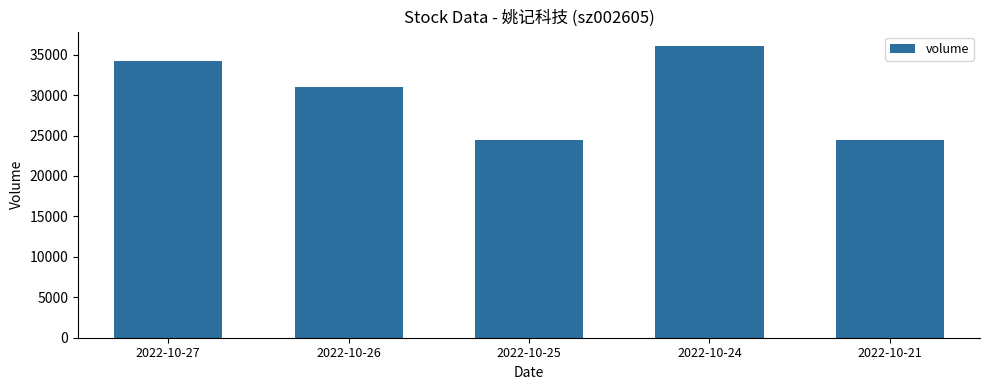

Is it true that the value at 2022-10-25 is 42304?

False